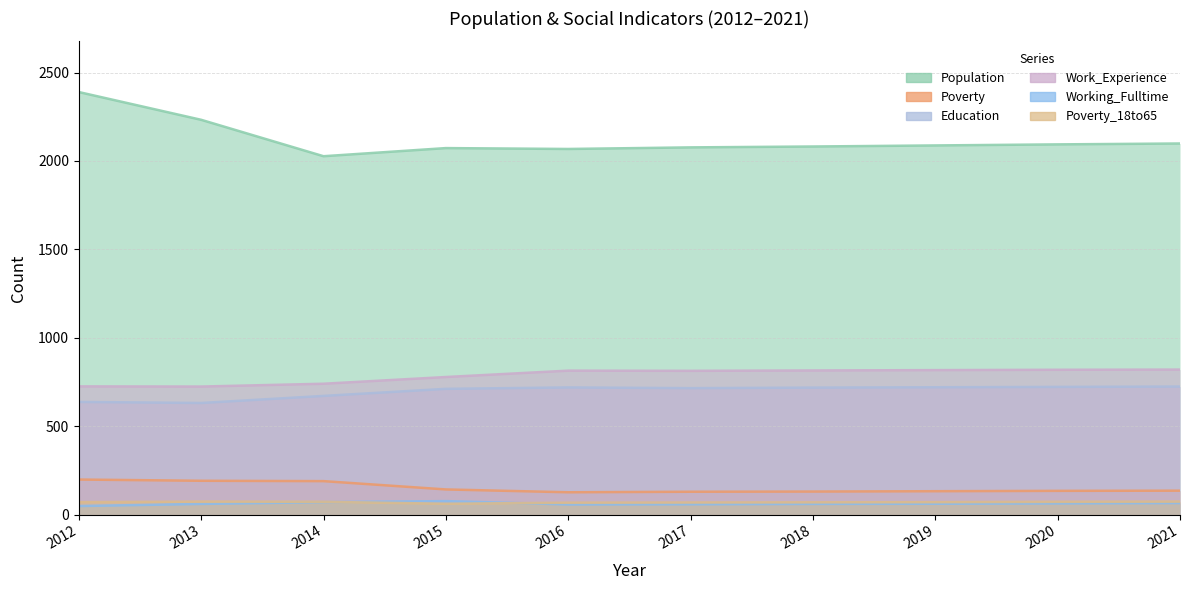

True or false: Poverty and Work_Experience cross at least once.

False